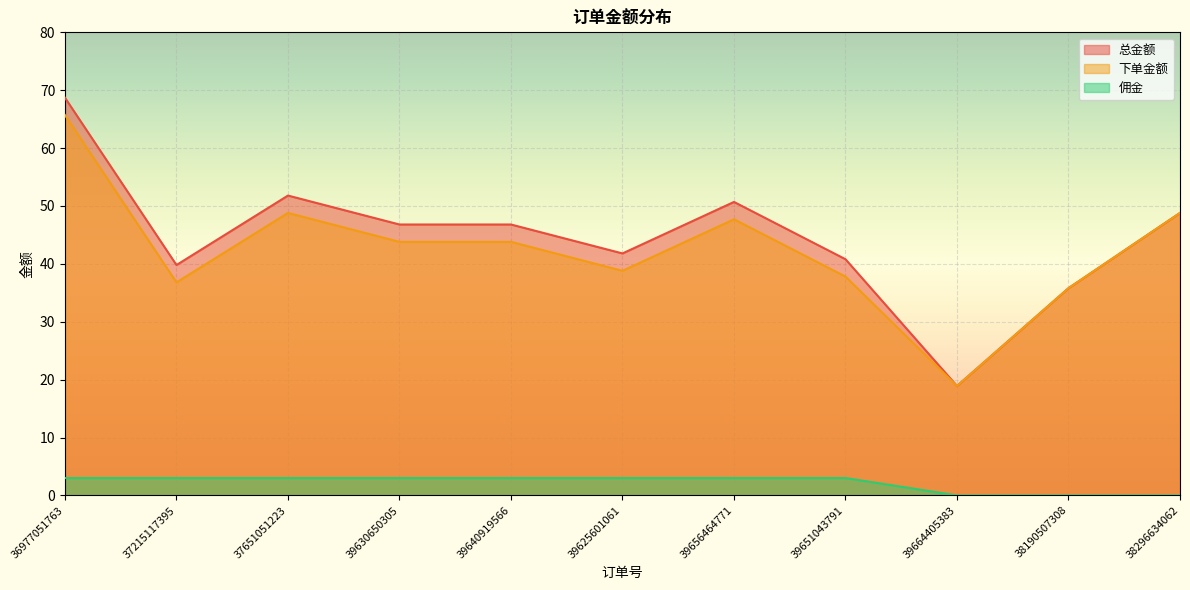

True or false: 总金额 and 下单金额 cross at least once.

False